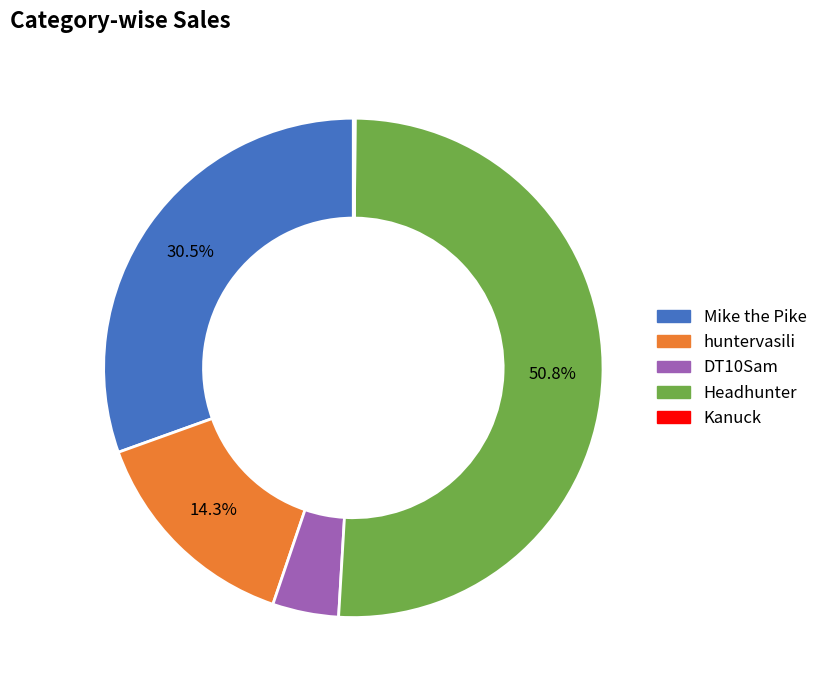

To the nearest percent, what is the difference between the largest and smallest slice percentages?

51%